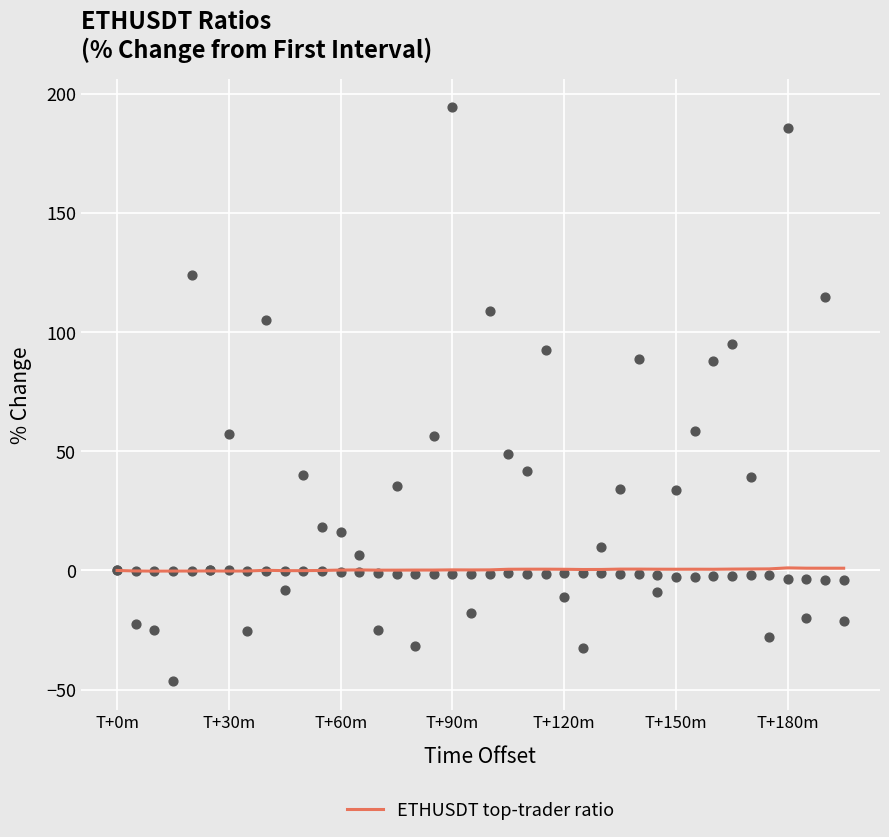

Which has a higher value, 34 or 9?

34